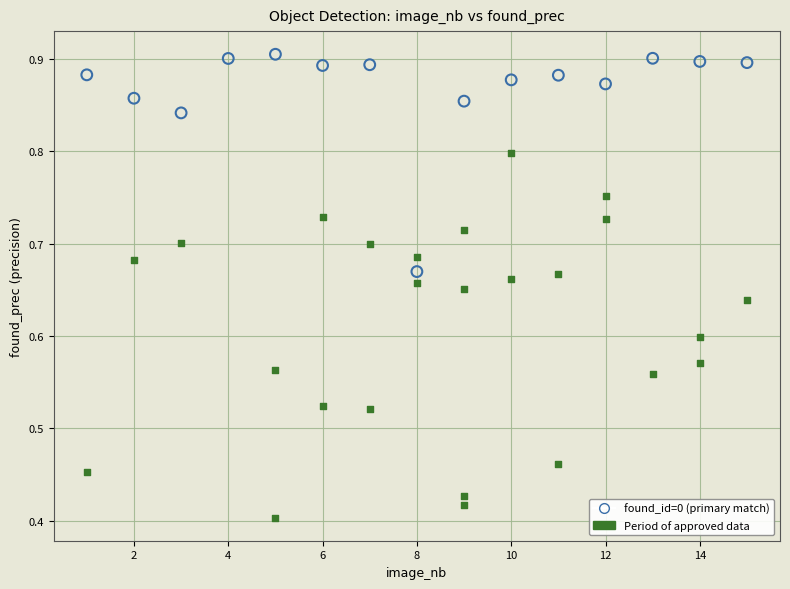

Which series contains the lowest Y value?

Period of approved data